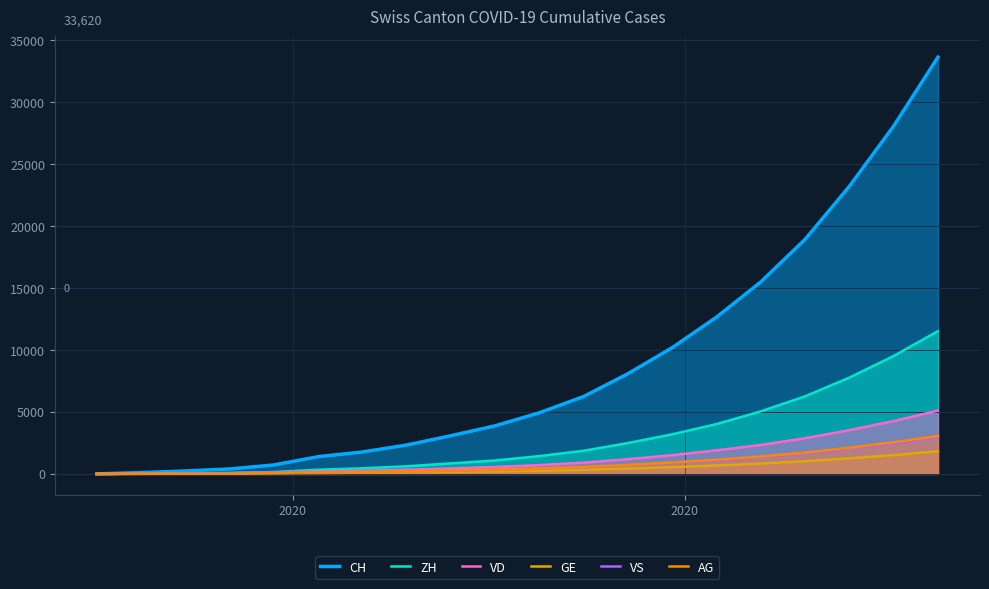

What is the difference between the second highest and minimum values in the GE series?

1518